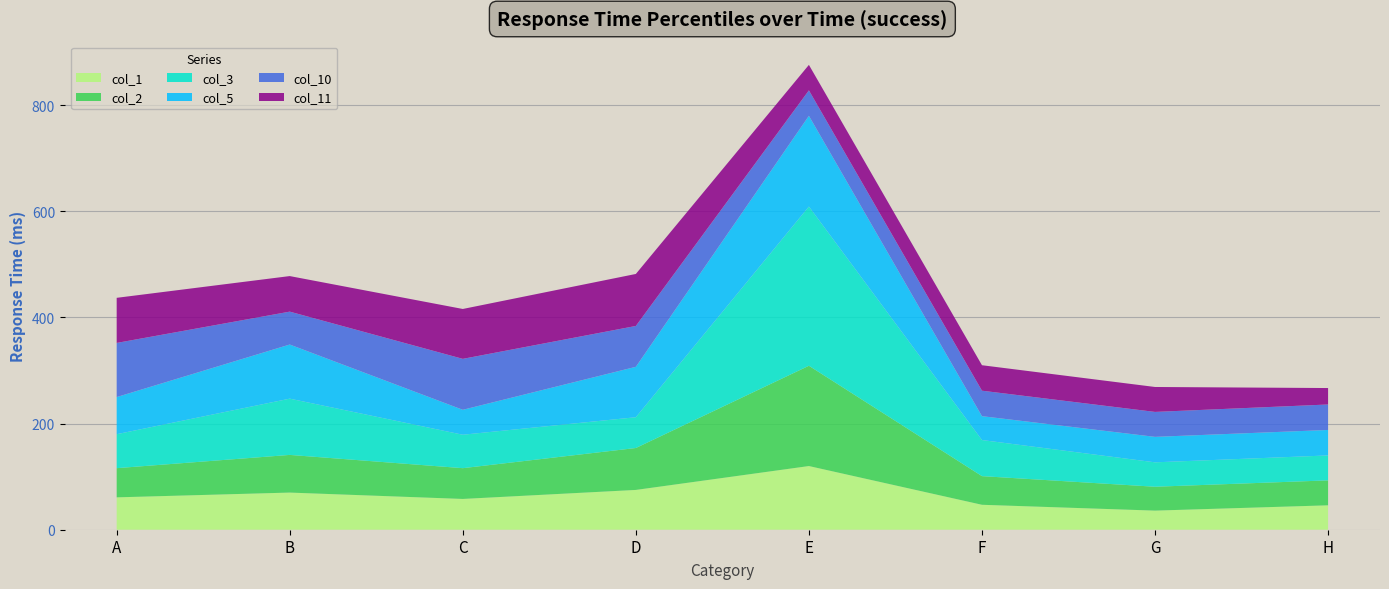

At which category is the sum across all series the highest?

E